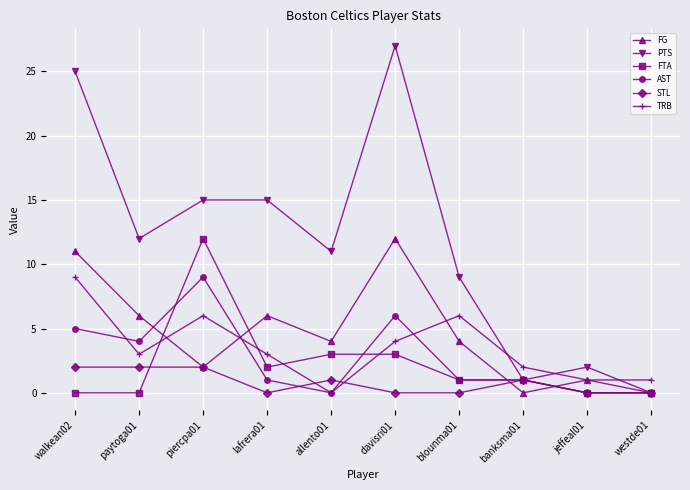

Reading right to left, extract all data points from this chart.

FG: westde01=0	jeffeal01=1	banksma01=0	blounma01=4	davisri01=12	allento01=4	lafrera01=6	piercpa01=2	paytoga01=6	walkean02=11
PTS: westde01=0	jeffeal01=2	banksma01=1	blounma01=9	davisri01=27	allento01=11	lafrera01=15	piercpa01=15	paytoga01=12	walkean02=25
FTA: westde01=0	jeffeal01=0	banksma01=1	blounma01=1	davisri01=3	allento01=3	lafrera01=2	piercpa01=12	paytoga01=0	walkean02=0
AST: westde01=0	jeffeal01=0	banksma01=1	blounma01=1	davisri01=6	allento01=0	lafrera01=1	piercpa01=9	paytoga01=4	walkean02=5
STL: westde01=0	jeffeal01=0	banksma01=1	blounma01=0	davisri01=0	allento01=1	lafrera01=0	piercpa01=2	paytoga01=2	walkean02=2
TRB: westde01=1	jeffeal01=1	banksma01=2	blounma01=6	davisri01=4	allento01=0	lafrera01=3	piercpa01=6	paytoga01=3	walkean02=9